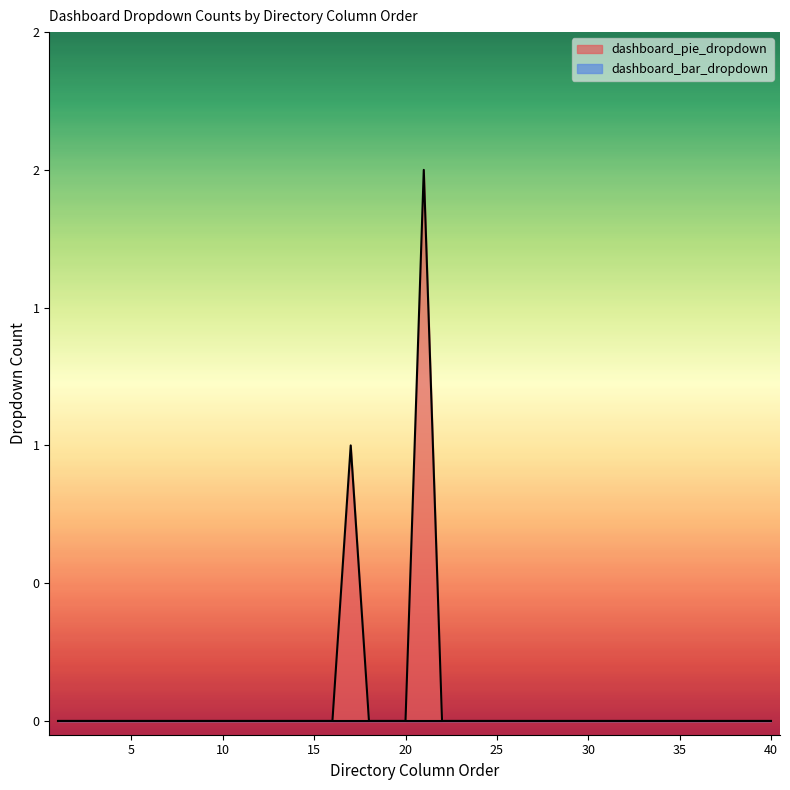

What is the difference between the maximum and minimum values?

2